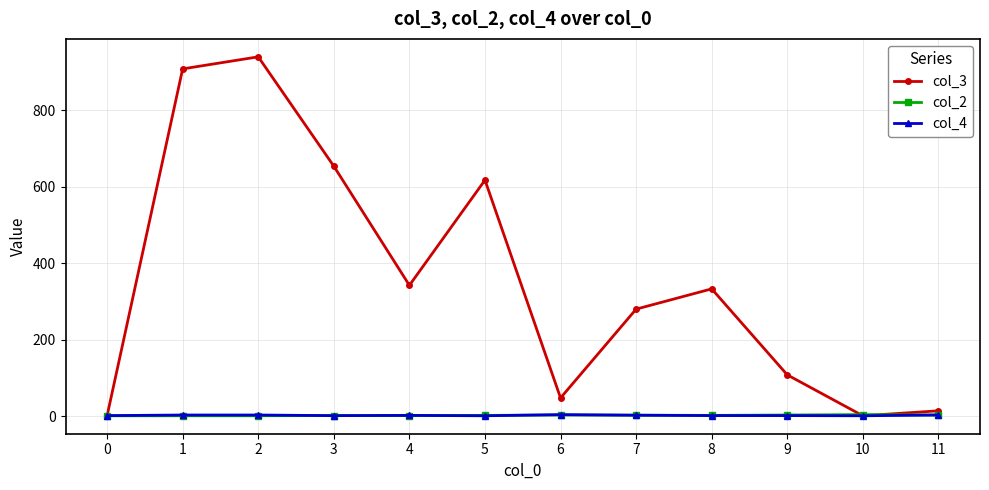

True or false: col_3 has more than 1 points higher than both neighbors.

True